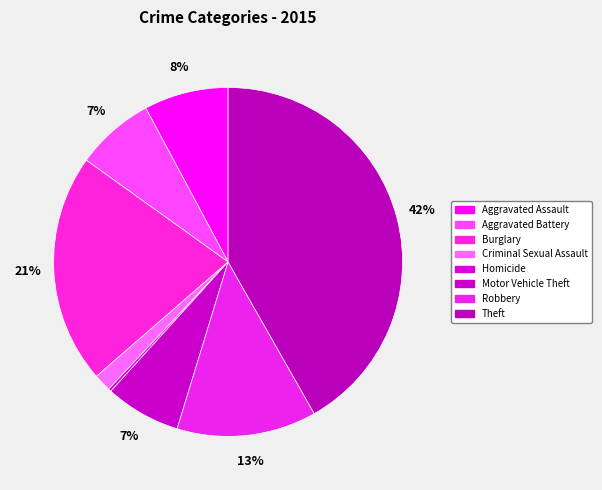

Count the number of slices in the pie.

8